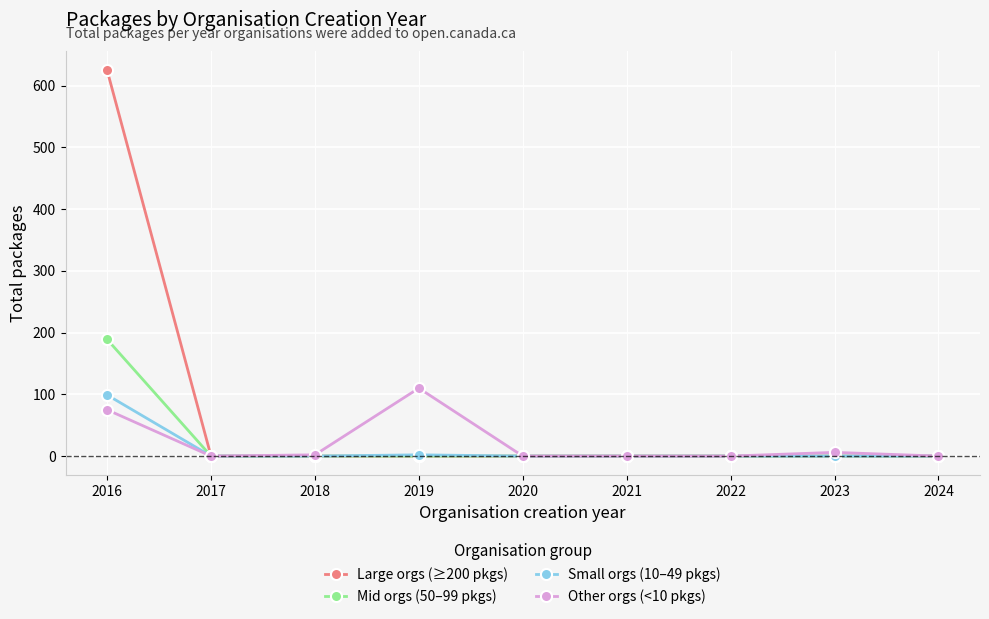

What is the greatest value displayed?

625